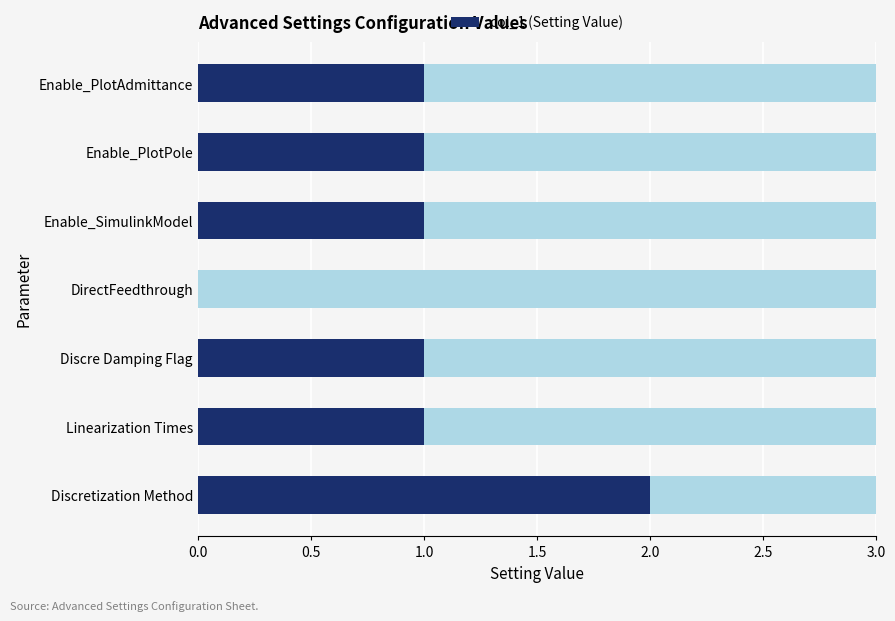

Is it true that the value at Enable_SimulinkModel is 1?

False